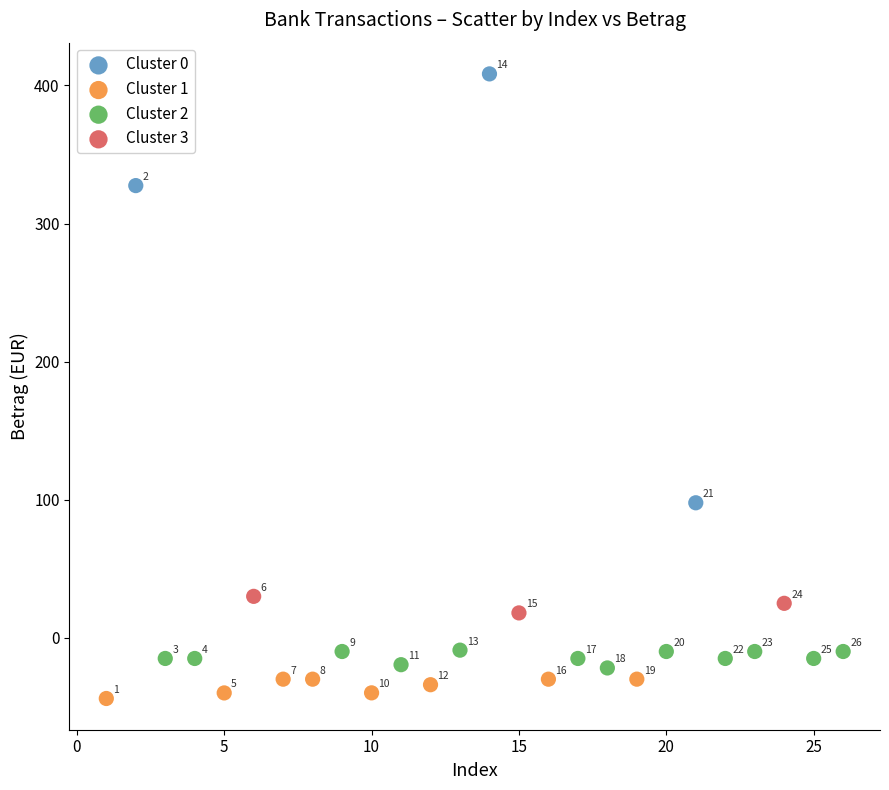

What are all the series names shown in the legend?

Cluster 0, Cluster 1, Cluster 2, Cluster 3